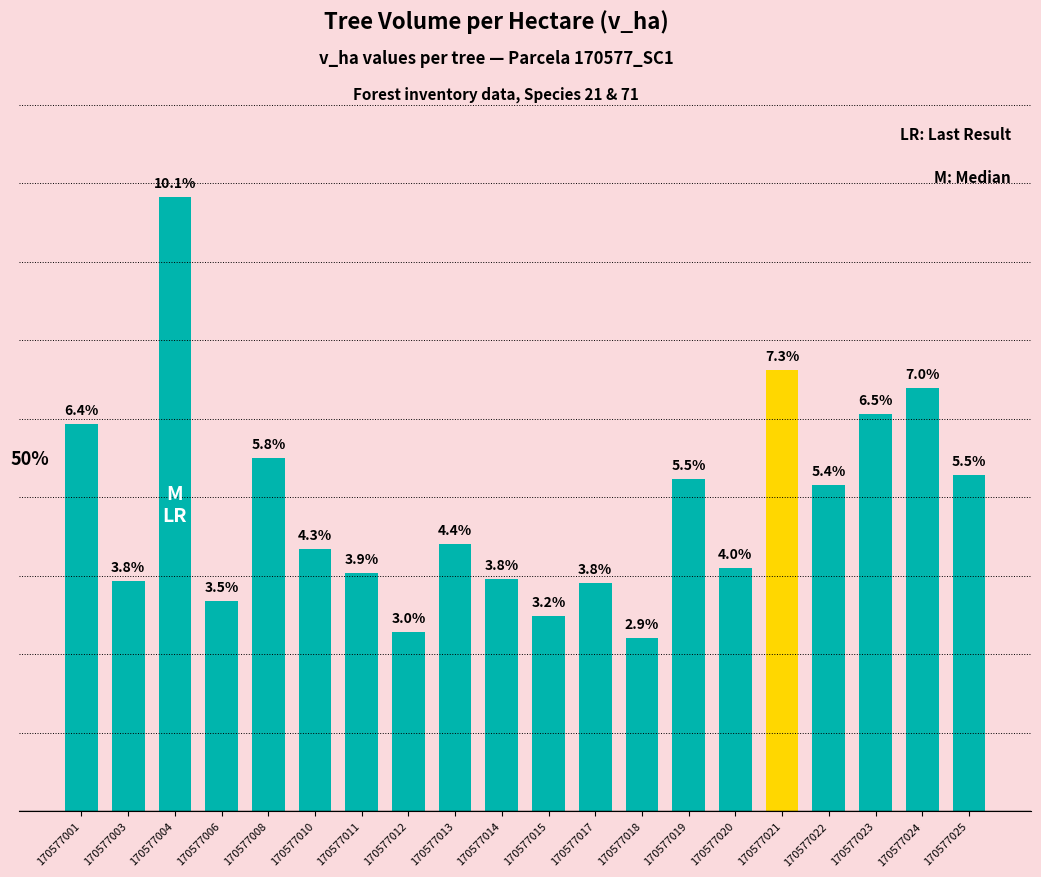

Does the chart contain stacked bars?

No